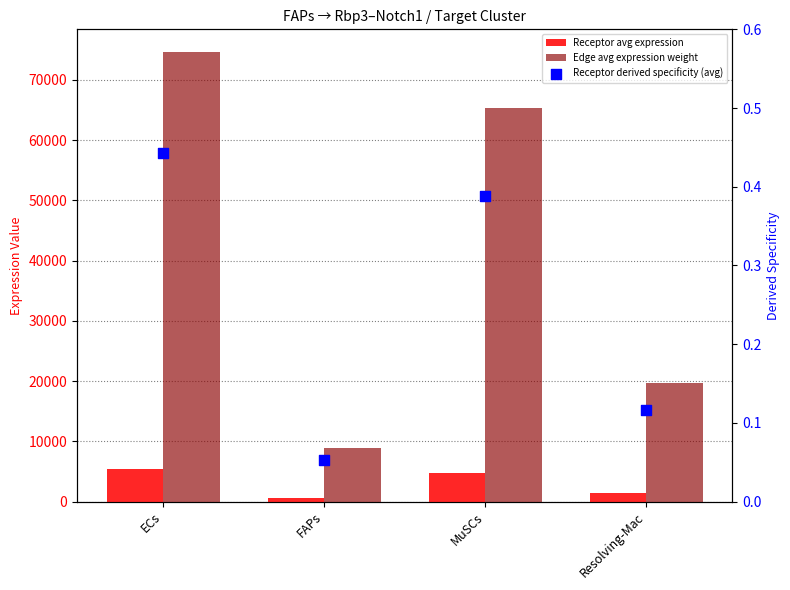

What are all the series names shown in the legend?

Receptor avg expression, Edge avg expression weight, Receptor derived specificity (avg)